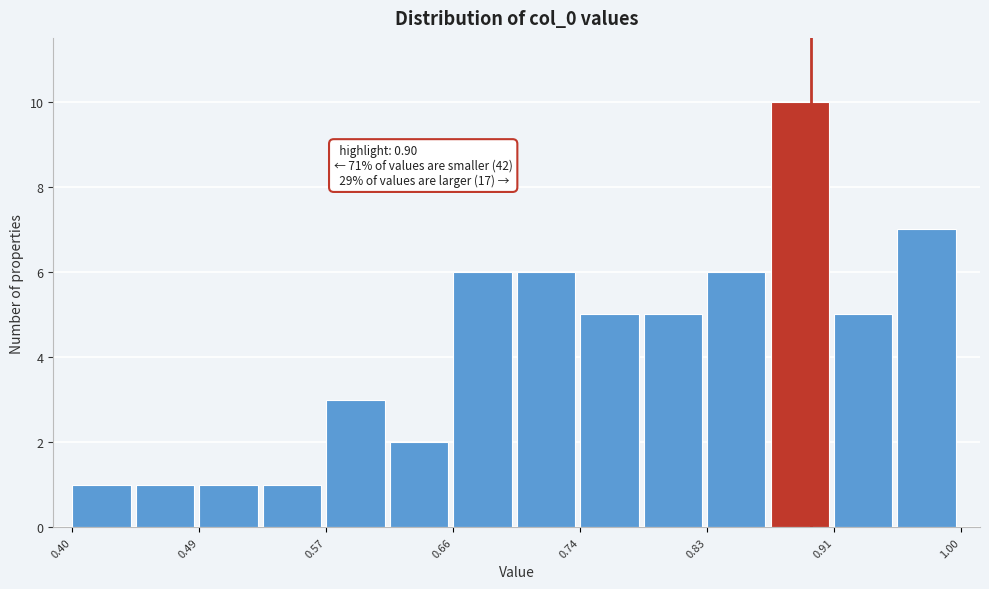

Over which range of the x-axis is the bar tallest?

0.87 to 0.91